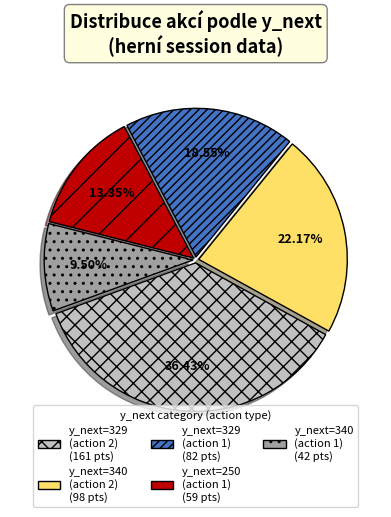

Does any single category account for the majority?

No